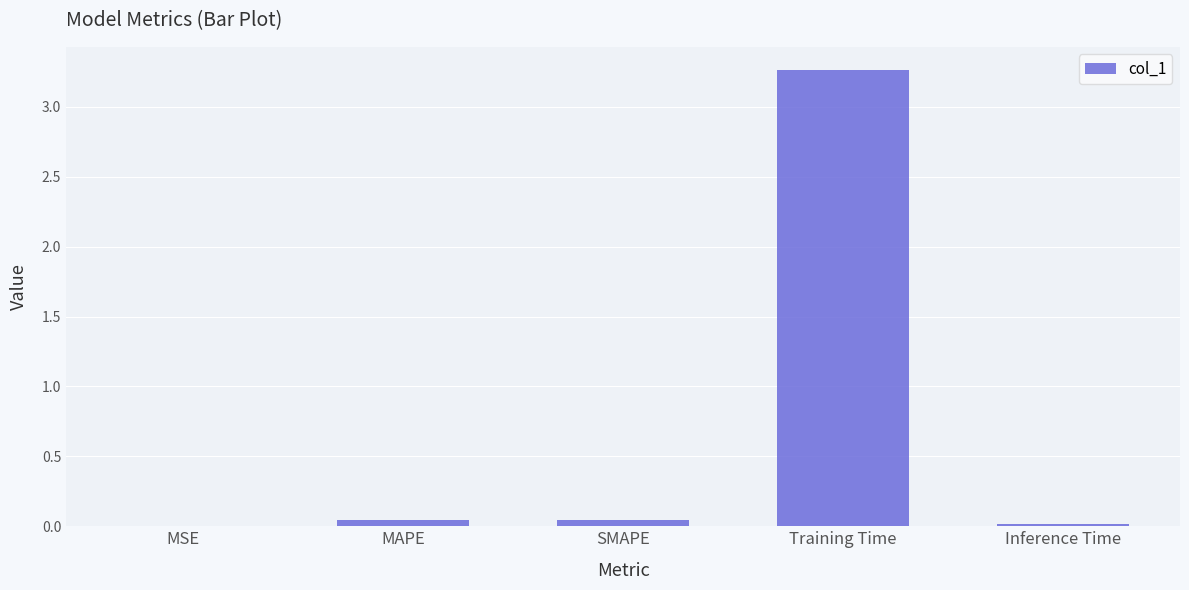

What is the sum of all values?

3.4